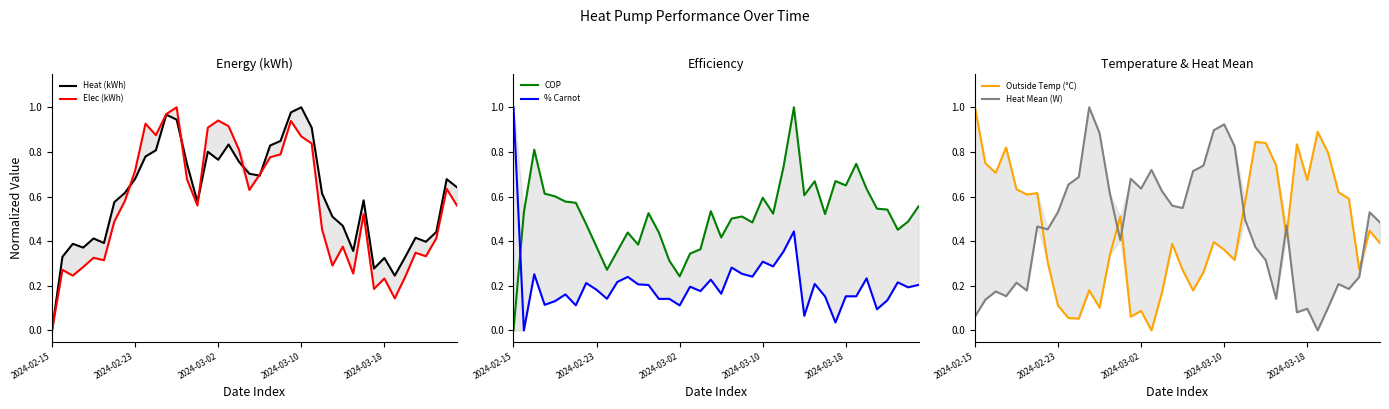

What is the spread (max minus min) of values at 2024-03-02?

0.6